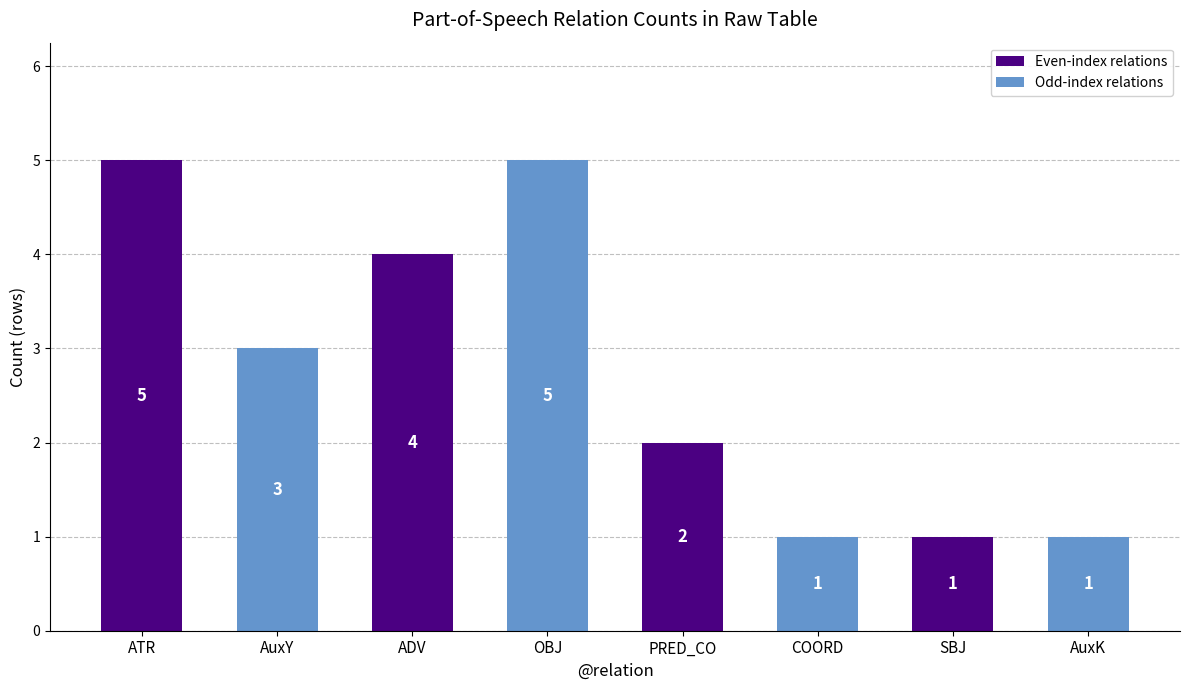

True or false: the data shows 7 at ADV.

False